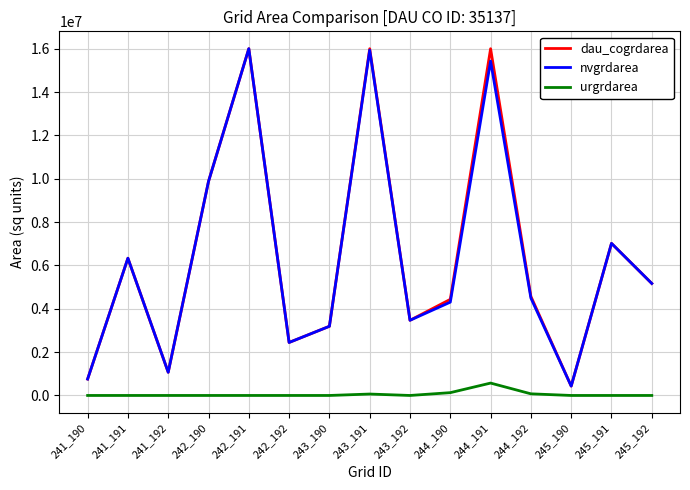

What is the difference between the nvgrdarea values at 244_191 and 245_191?

8410500